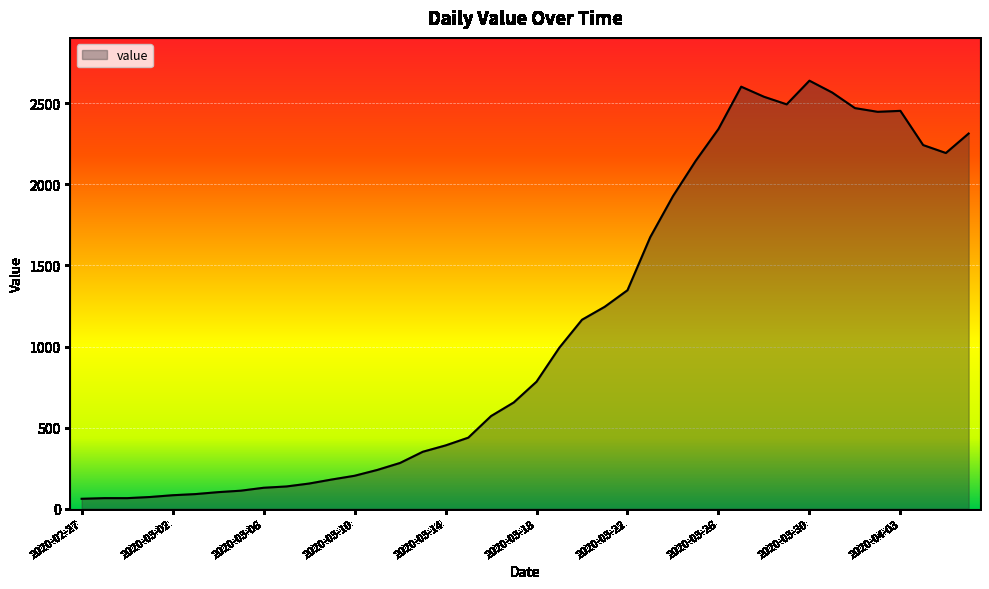

What is the difference between the maximum and minimum values?

2578